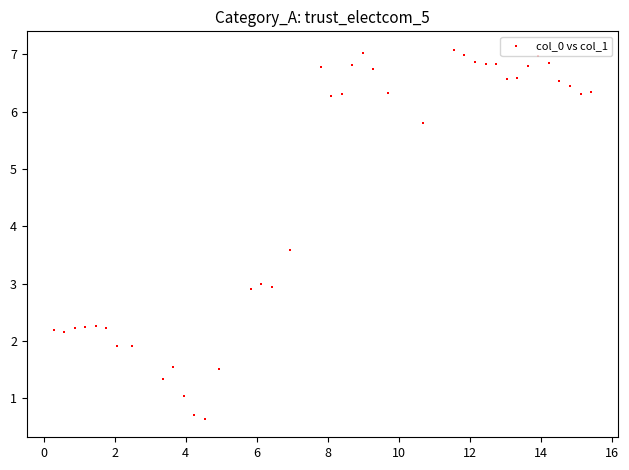

What is the range of X values (max minus min)?

15.1